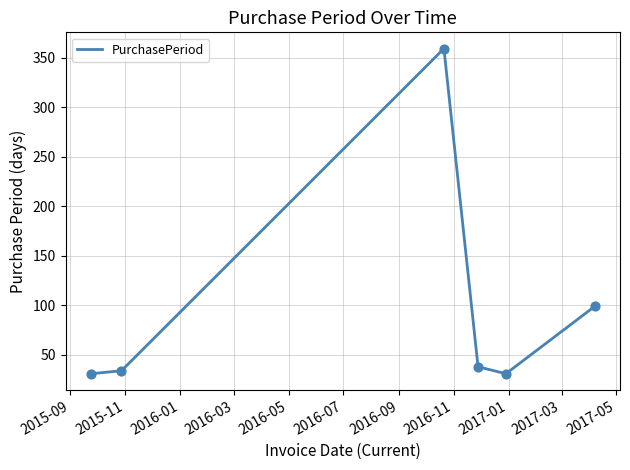

What is the greatest value displayed?

359